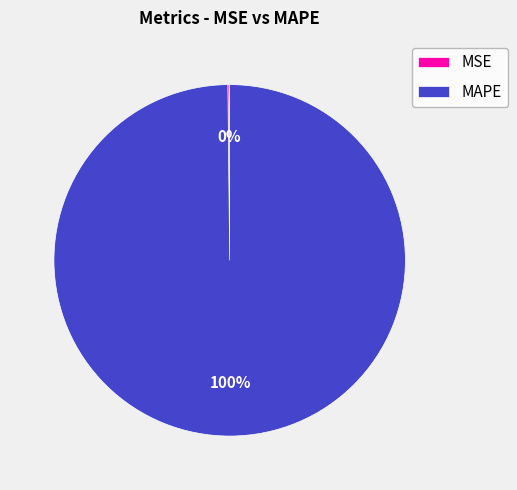

Is it true that MAPE is 91% of the pie?

False